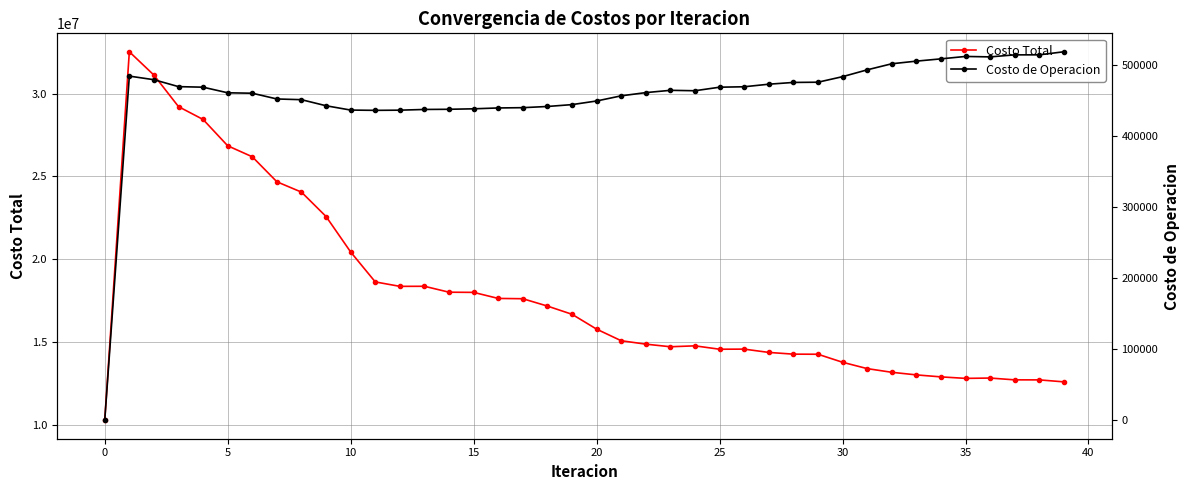

Reading right to left, what are all the values shown in this chart?

Costo Total: 12608551.1	12728083.9	12729772.9	12838652.8	12818775.0	12909289.7	13029138.2	13186324.0	13408630.1	13791089.2	14274434.0	14280445.7	14384829.5	14583910.1	14577447.7	14781740.3	14727023.3	14884111.4	15089694.1	15789318.6	16686112.5	17180556.1	17624462.9	17641970.9	18007089.1	18017407.7	18375006.6	18370439.0	18638508.1	20443623.3	22583181.2	24054493.4	24679361.5	26187632.0	26851000.2	28438039.9	29212707.0	31115229.5	32523472.3	10290015.0
Costo de Operacion: 519053.4	514718.9	514682.6	511836.5	512451.5	509050.0	505847.8	502131.3	493578.3	483977.6	476161.4	475846.2	473357.8	469753.2	469137.1	464159.6	464741.4	461521.9	456984.4	449724.1	444616.6	441986.6	440307.6	439907.3	438705.8	438041.2	437793.8	436786.2	436531.5	436924.5	442997.3	451555.0	452559.3	460650.4	461259.1	469148.6	469938.1	479693.6	484753.8	0.0